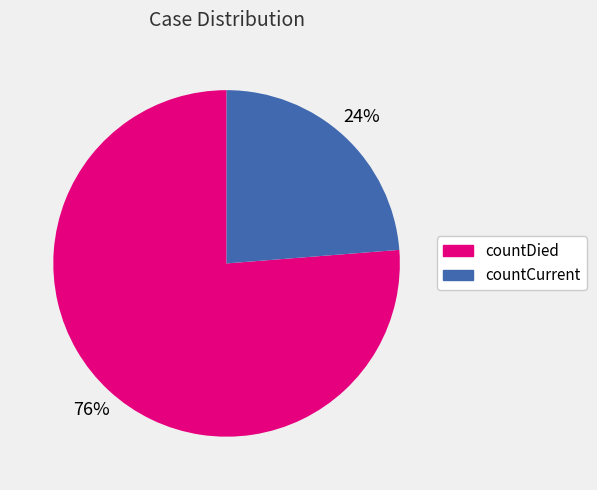

What percentage is the countDied slice, to the nearest percent?

76%